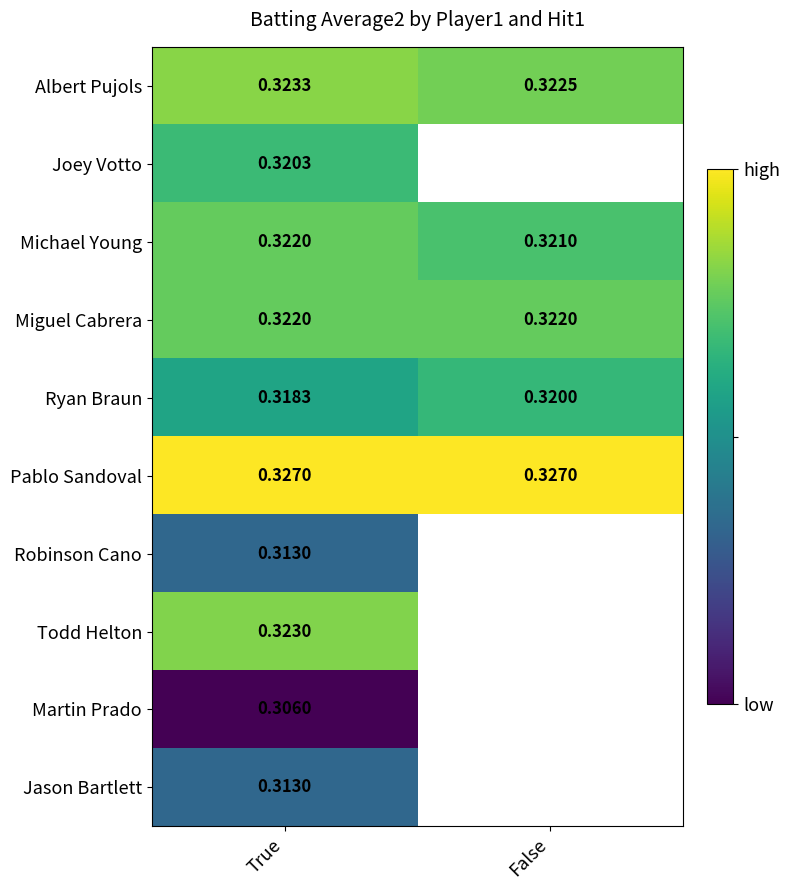

Is the value of Albert Pujols at True greater than the value of Pablo Sandoval at True?

No